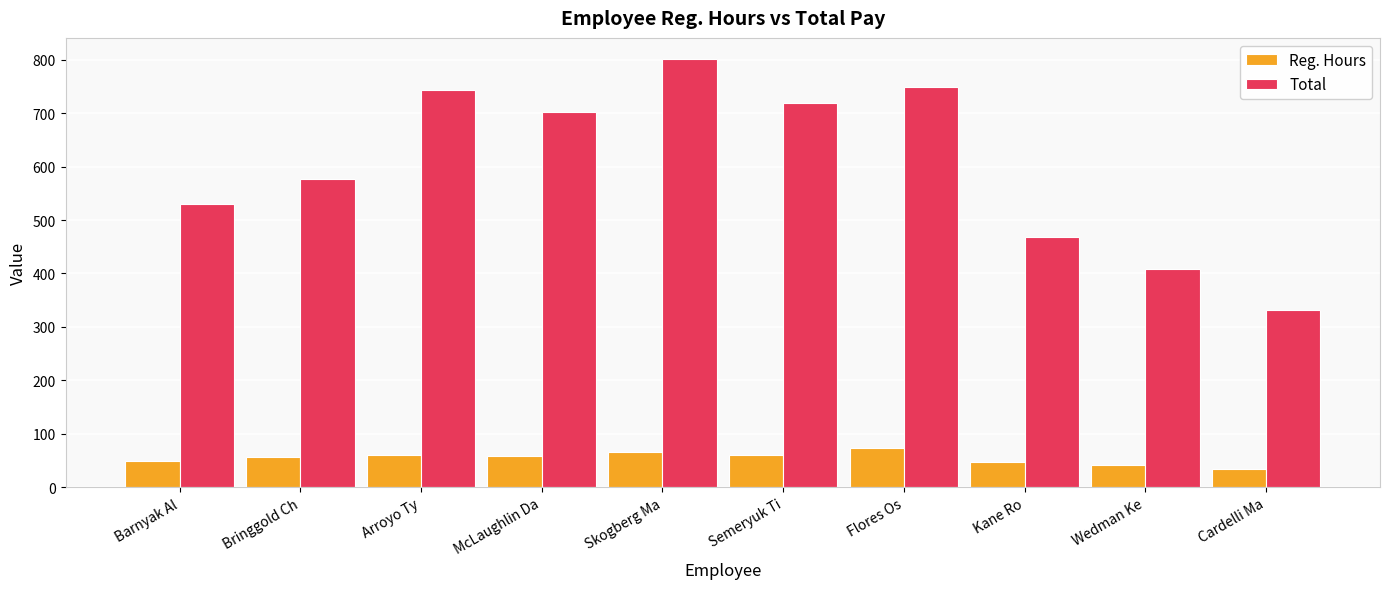

At how many categories does at least one series exceed 446?

8